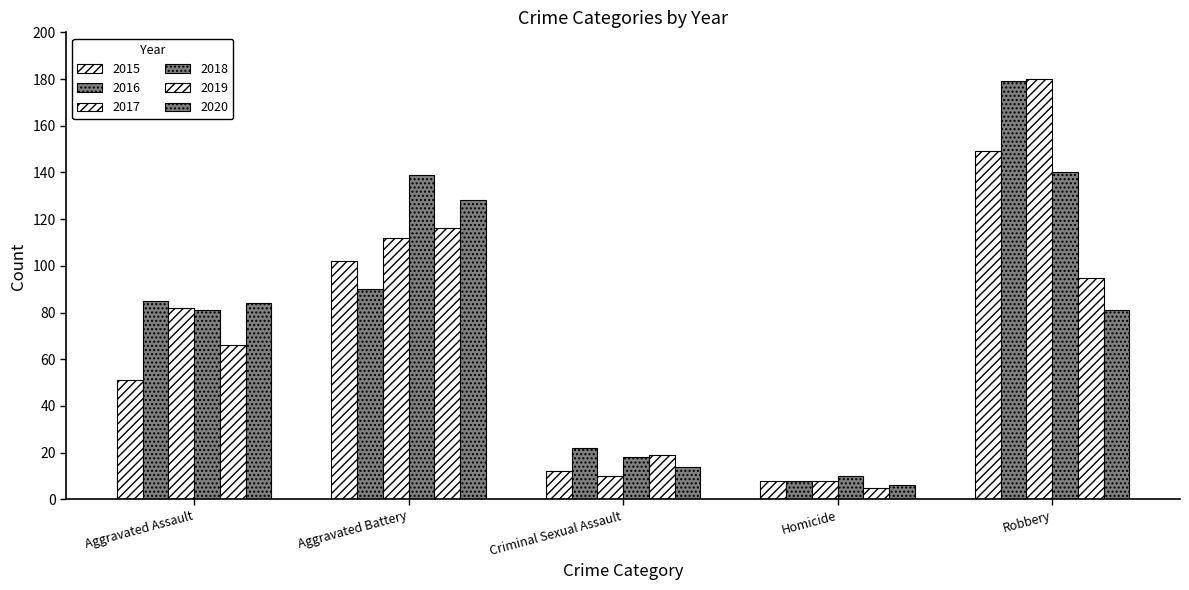

How many data points does each series have?

5